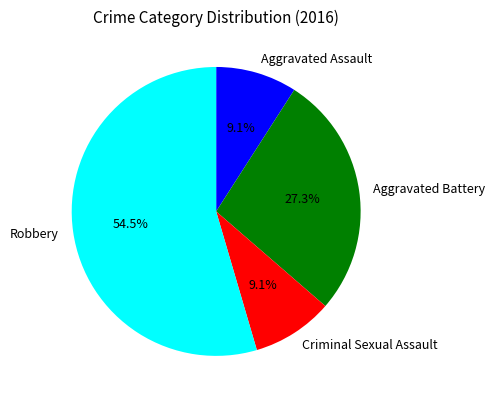

True or false: Criminal Sexual Assault accounts for 22% of the total.

False